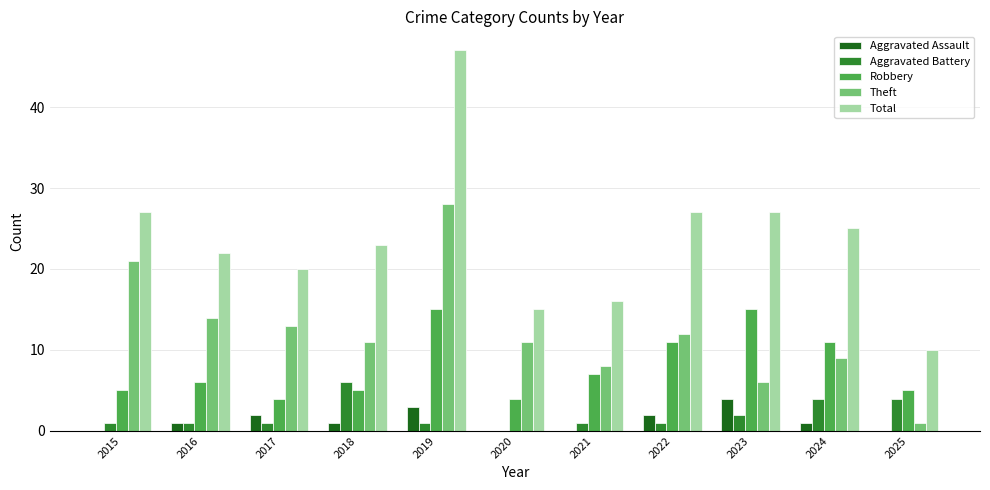

What is the sum of all Aggravated Assault values?

14